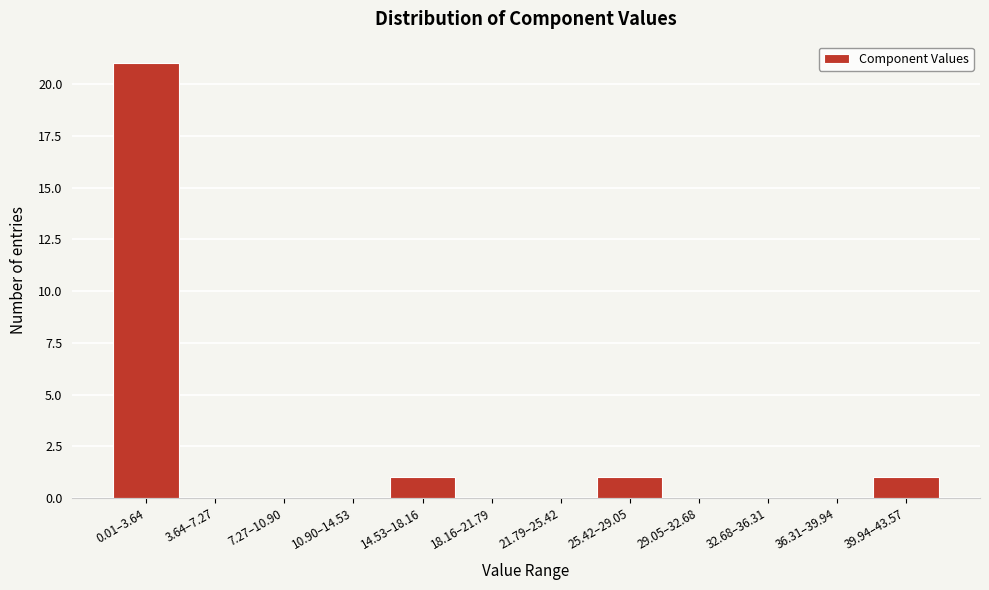

Reading left to right, list all the values displayed in this chart.

0.01–3.64=21	3.64–7.27=0	7.27–10.90=0	10.90–14.53=0	14.53–18.16=1	18.16–21.79=0	21.79–25.42=0	25.42–29.05=1	29.05–32.68=0	32.68–36.31=0	36.31–39.94=0	39.94–43.57=1